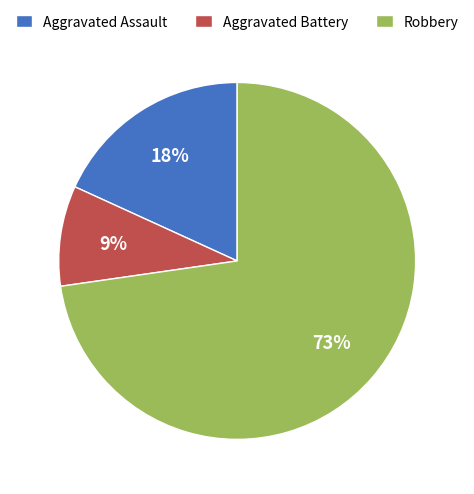

Which category accounts for the majority?

Robbery